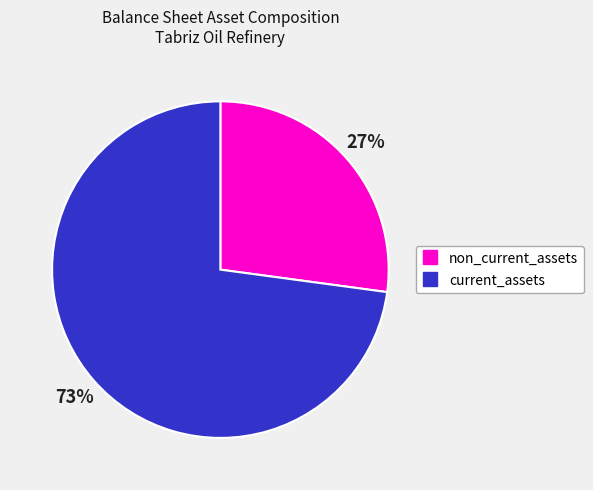

Is there a majority slice in this chart?

Yes